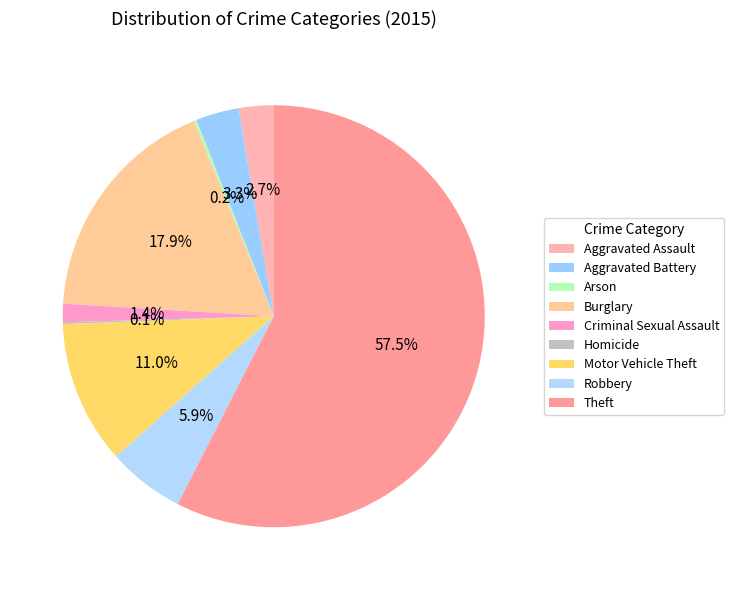

To the nearest percent, what portion does Criminal Sexual Assault represent?

1%